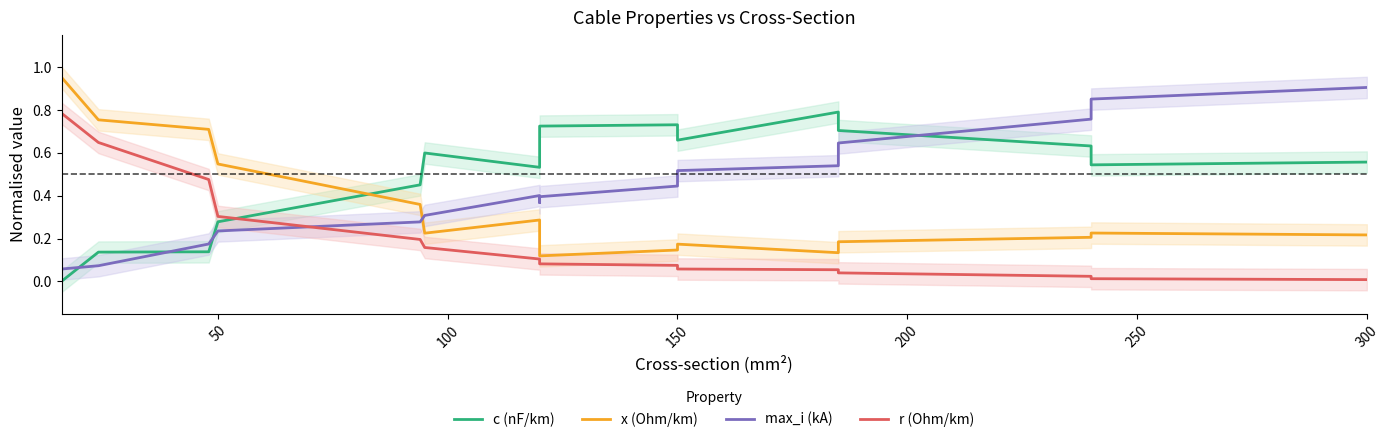

List the series in order of their peak value, highest first.

x (Ohm/km), max_i (kA), c (nF/km), r (Ohm/km)